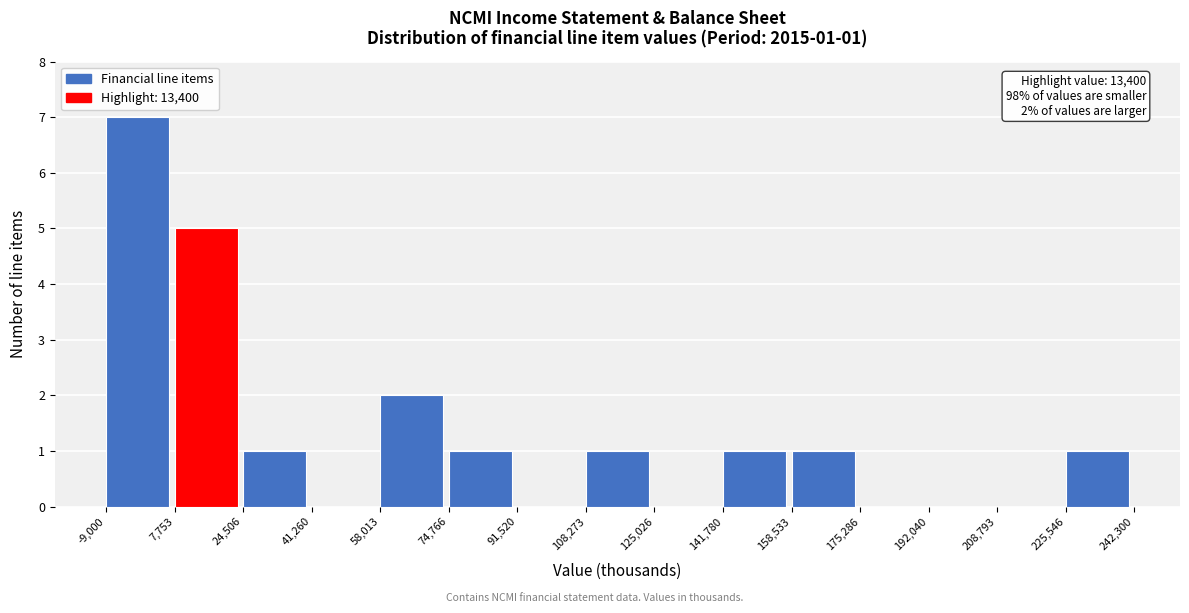

Which range on the x-axis has the tallest bar?

-9,000 to 7,753